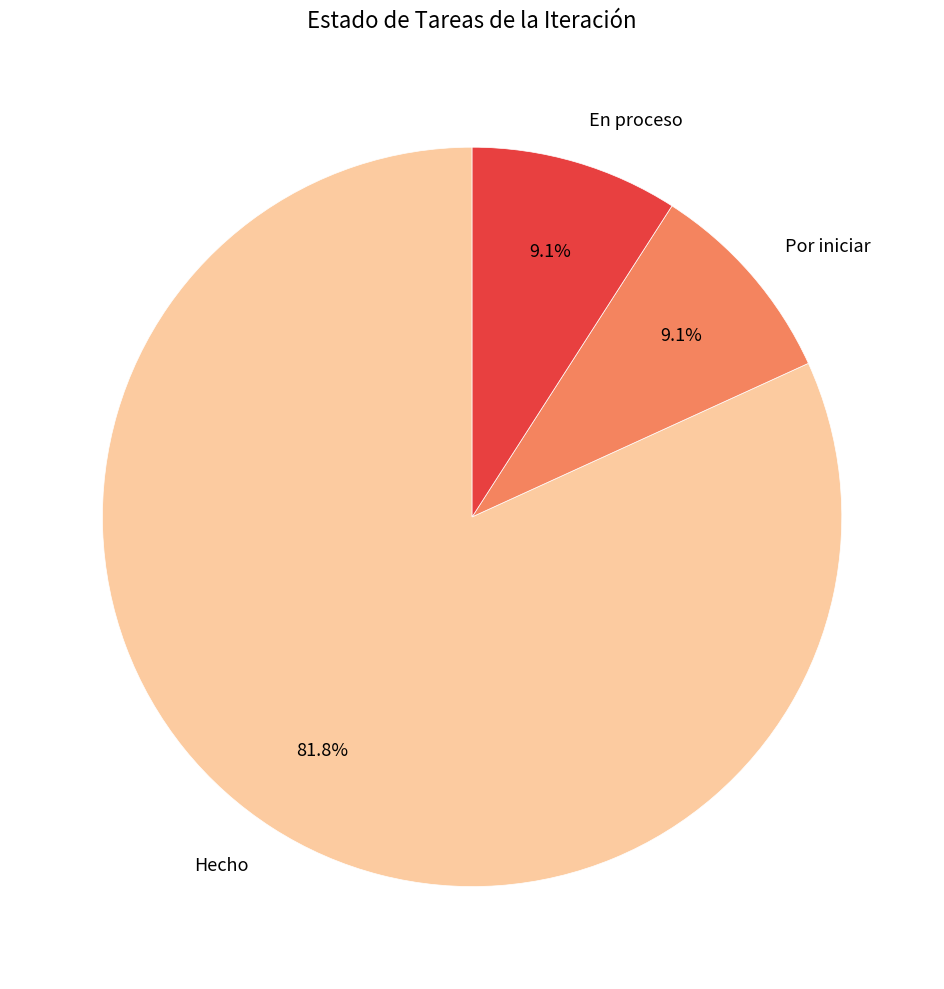

To the nearest percent, what is the difference between the Hecho and En proceso slice percentages?

73%